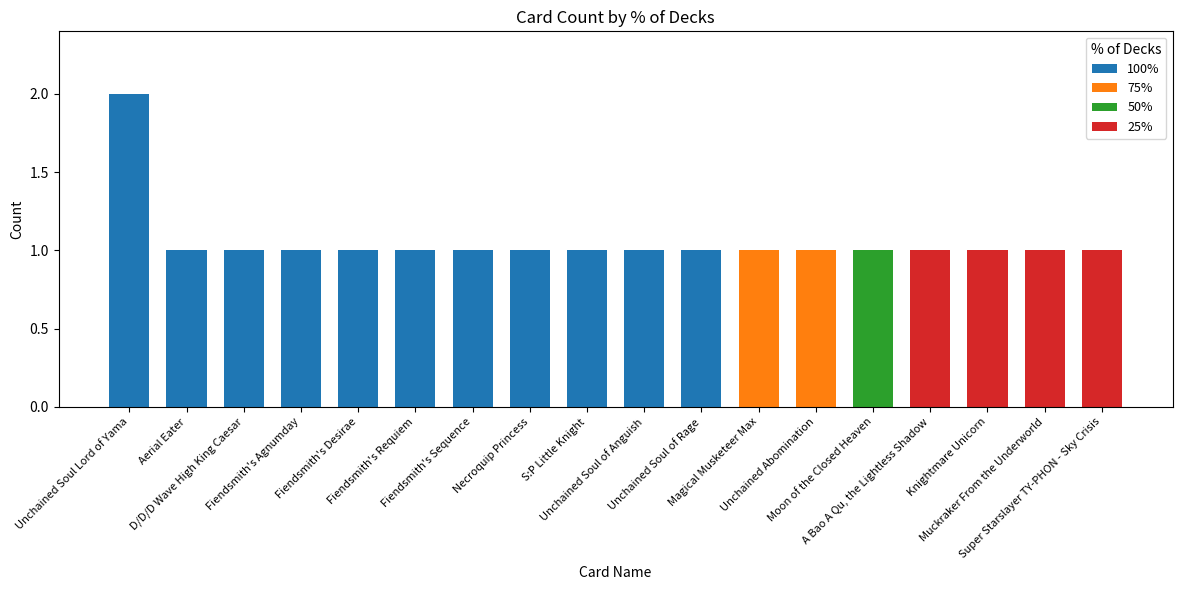

How many series are shown in this chart?

4